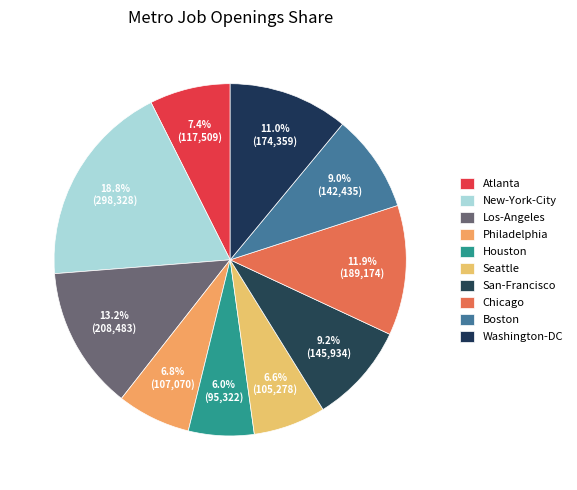

Is there any slice that represents more than half of the pie?

No